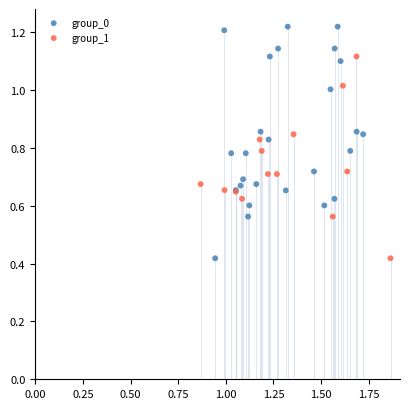

Which series has the largest Y range (max minus min)?

group_0